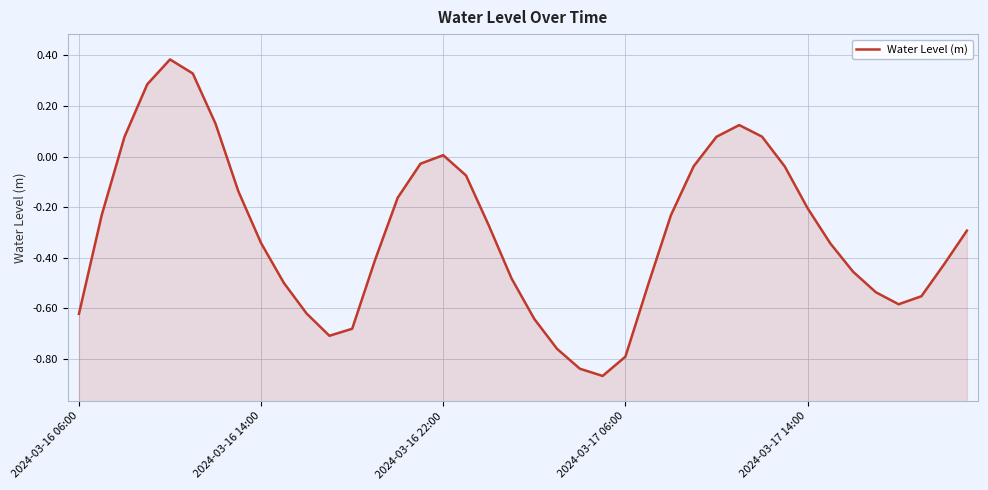

Is it true that the value at 30 is 0.0?

False